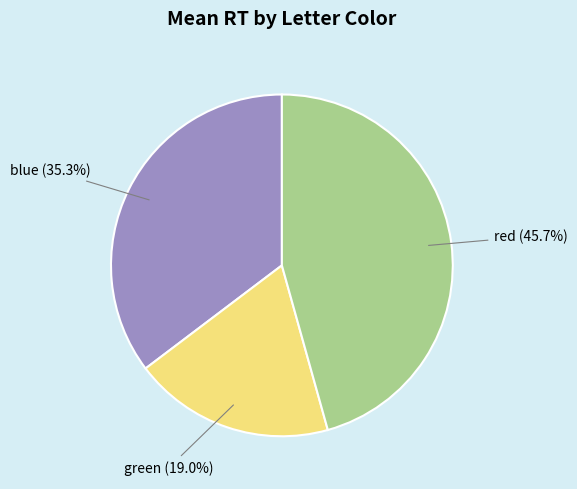

Is there a majority slice in this chart?

No